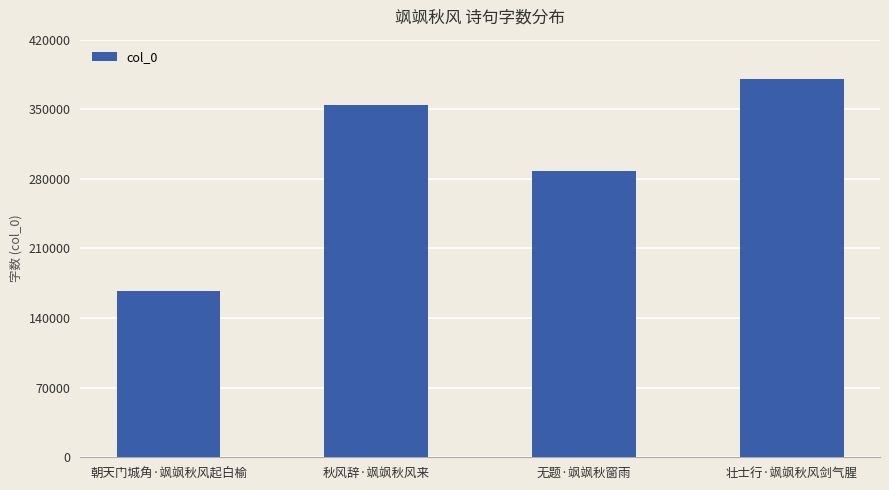

Count the values in the range 287428 to 380737.

3